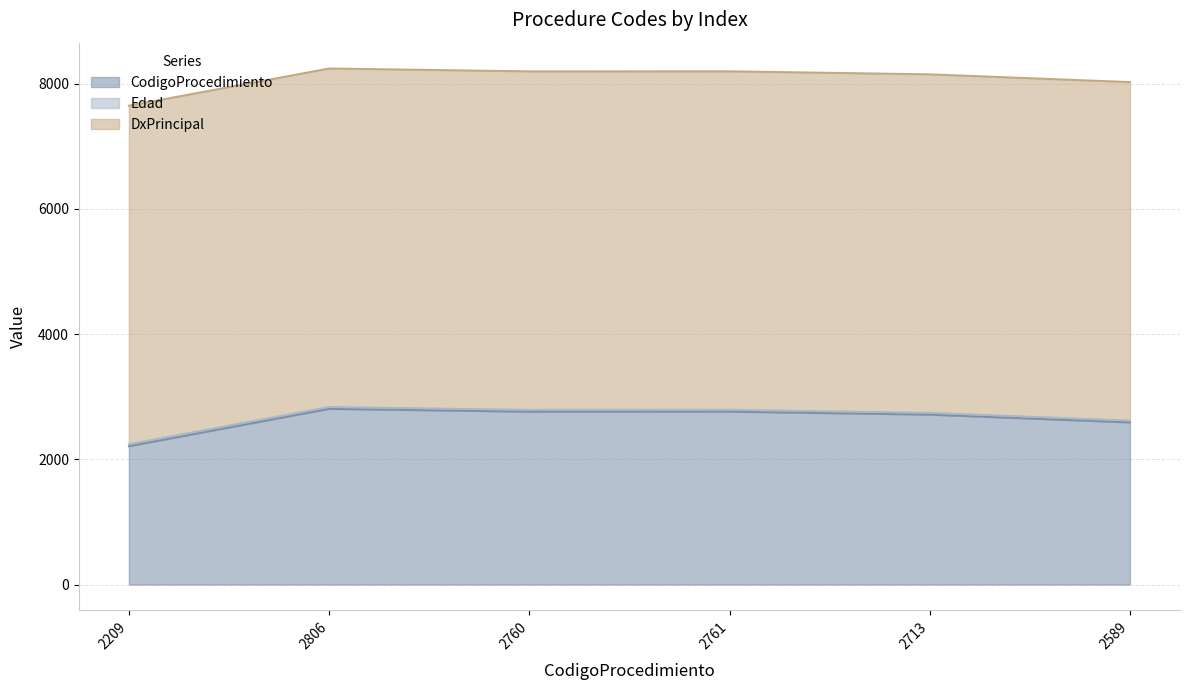

What are all the series names shown in the legend?

CodigoProcedimiento, Edad, DxPrincipal